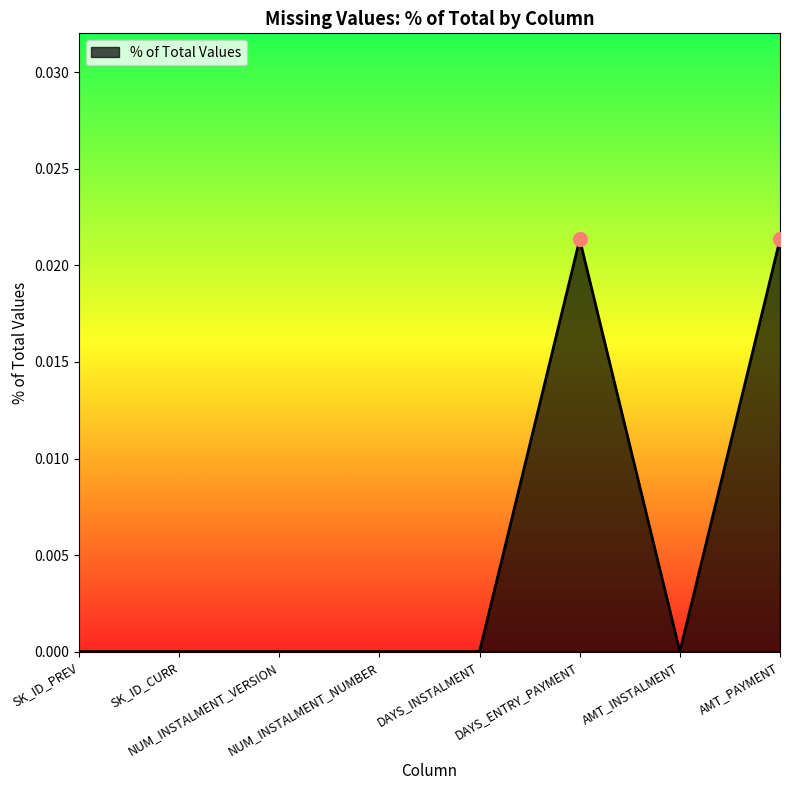

Is it true that the value at DAYS_INSTALMENT is -0.0?

False